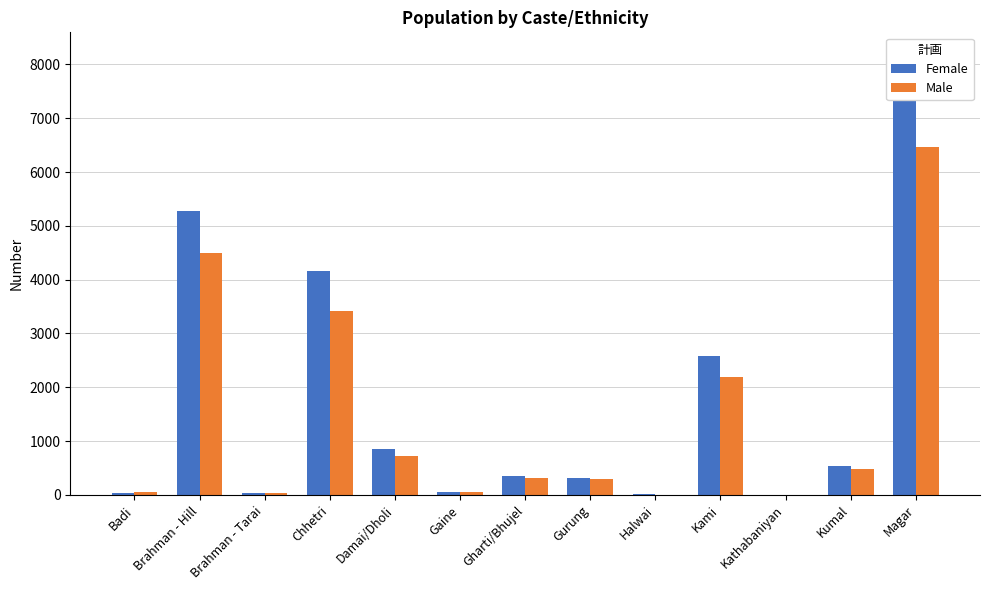

Rank the series at Halwai from lowest to highest value.

Male, Female